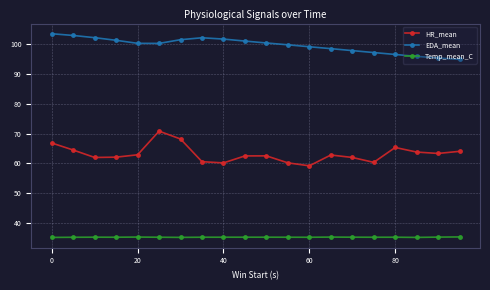

List the series in order of their overall mean, highest first.

EDA_mean, HR_mean, Temp_mean_C